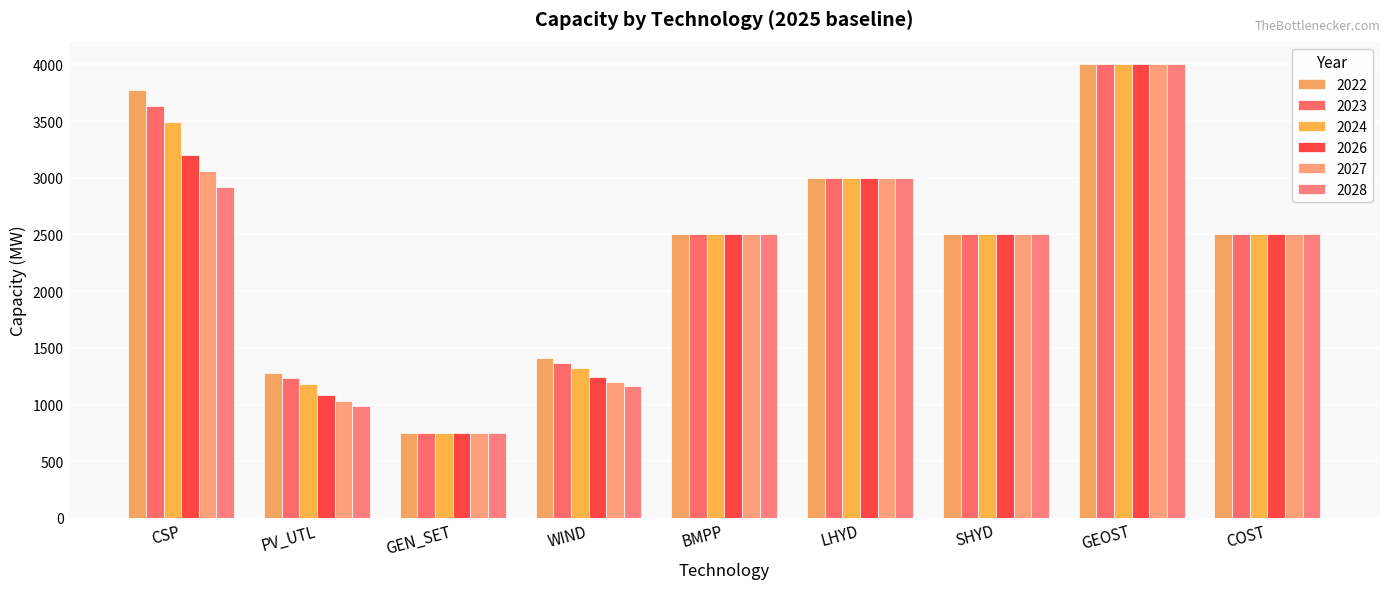

What is the sum of the 2027 values at PV_UTL and GEN_SET?

1783.6